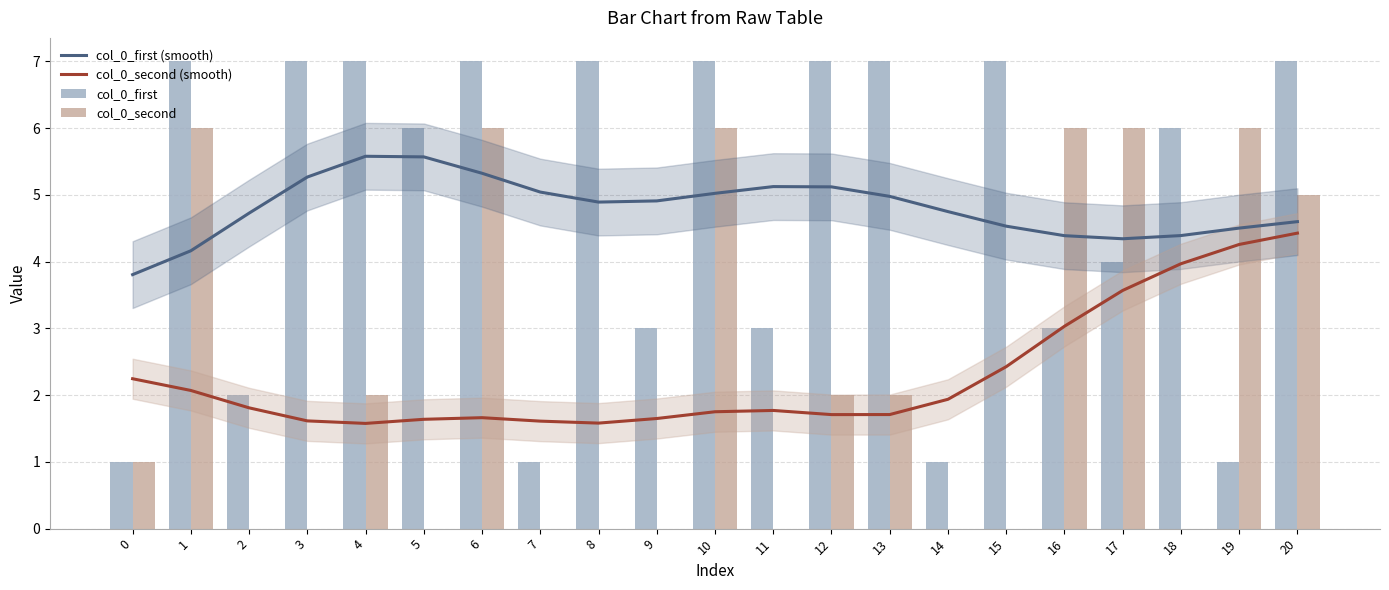

What is the value of the col_0_first bar at the 17th from the left?

3.0